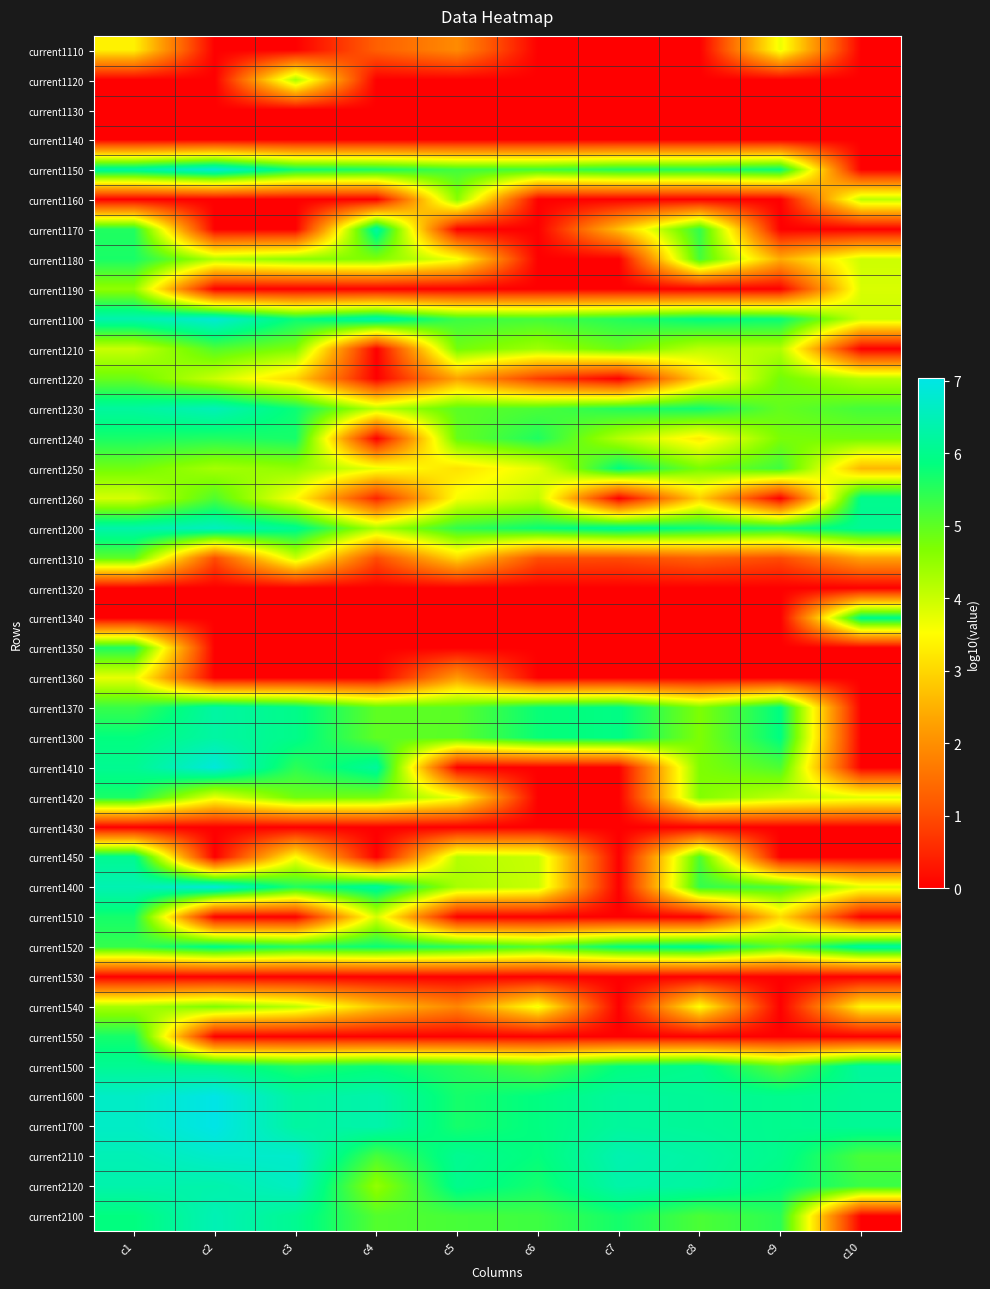

What is the difference between the highest and lowest values at c7?

6.4